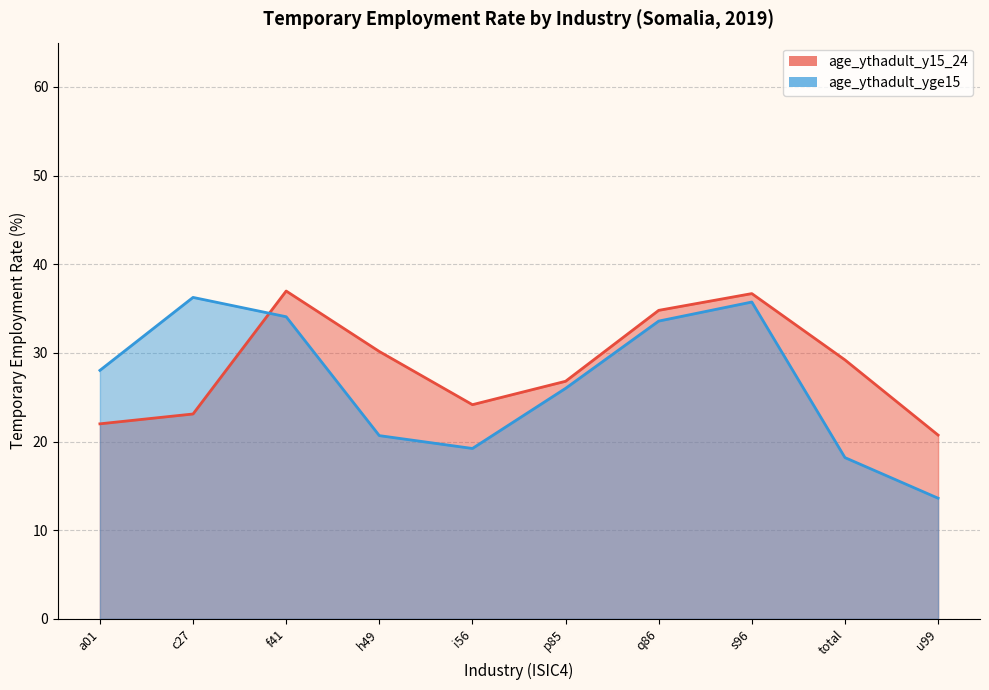

What is the change in value from a01 to q86?

+12.8